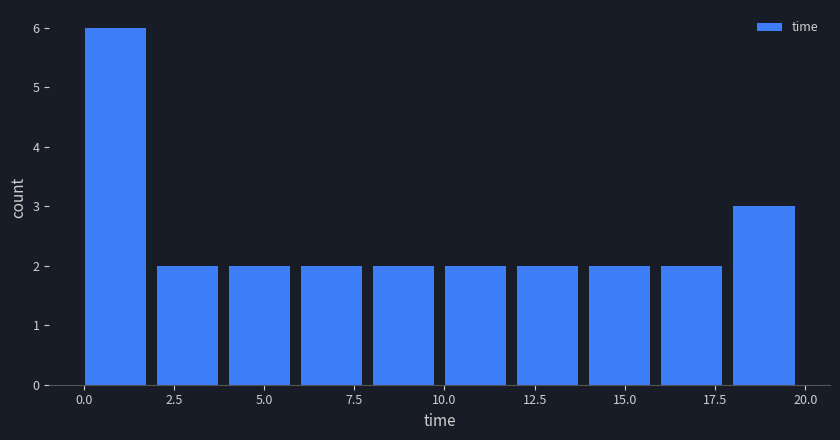

Around what value on the x-axis is the tallest bar? Give the approximate position of its centre, as read against the axis.

1.0